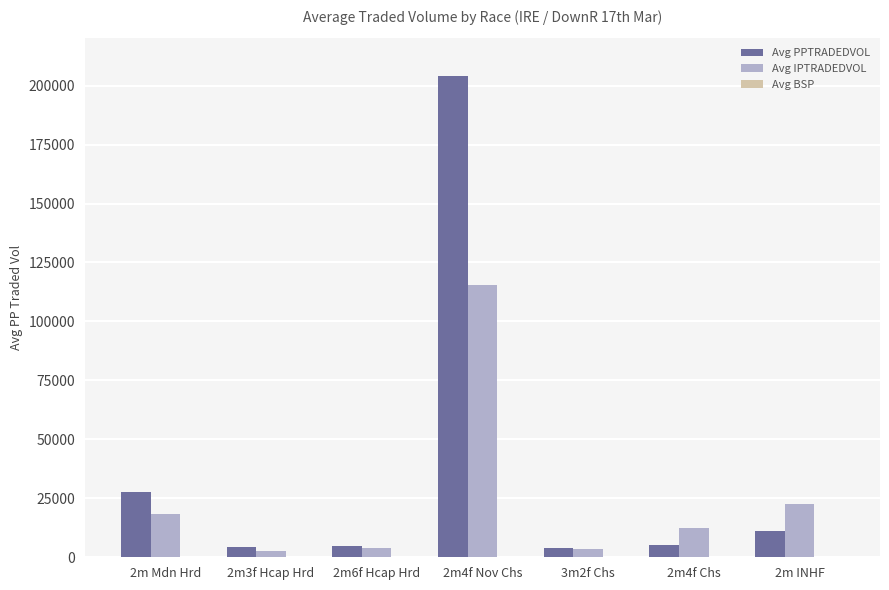

The value of Avg PPTRADEDVOL at 2m4f Nov Chs is 91386.8. True or false?

False